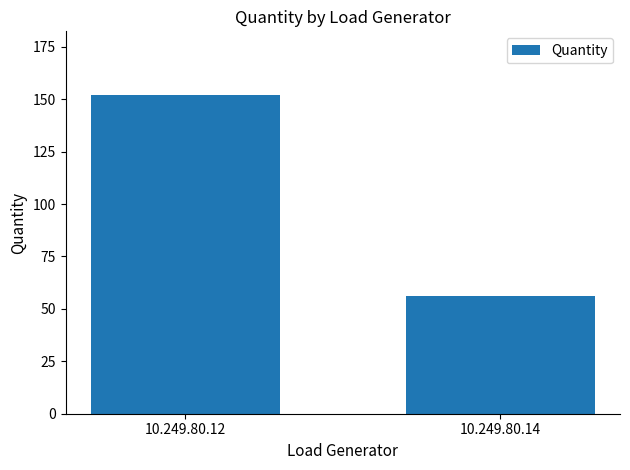

The chart shows a value of 253 at 10.249.80.12. True or false?

False